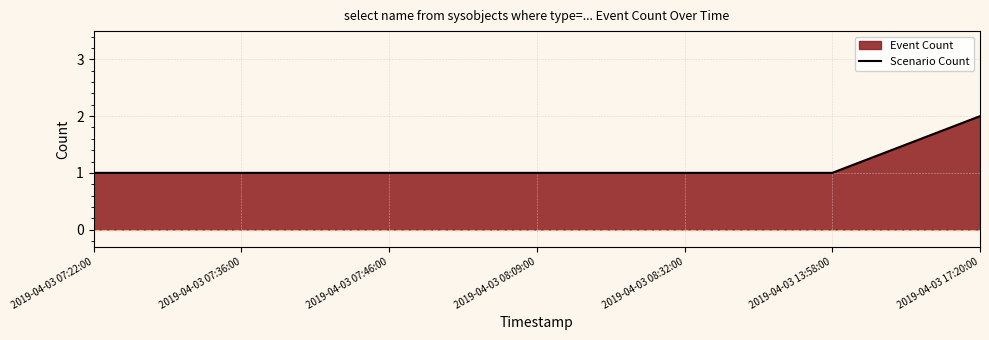

What is the label of the 3rd point from the left?

2019-04-03 07:46:00